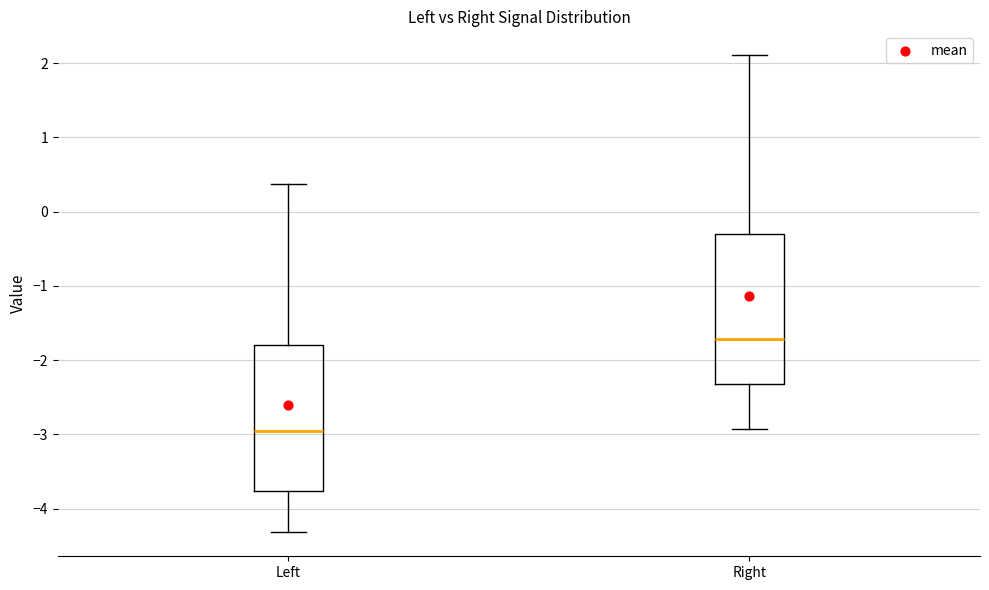

Which box has the lowest median line?

Left